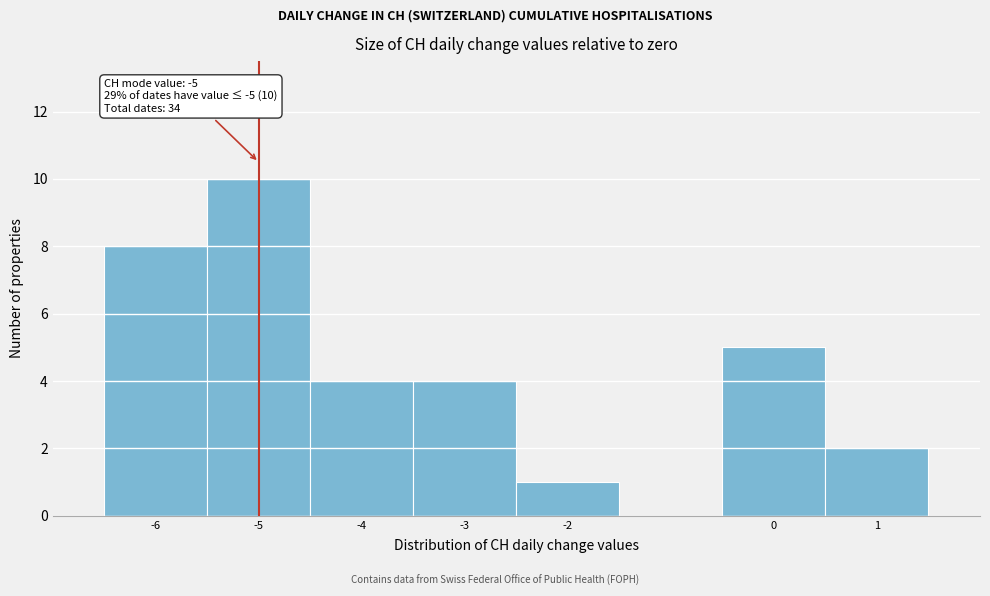

Over which range of the x-axis is the bar tallest?

-5.5 to -4.5